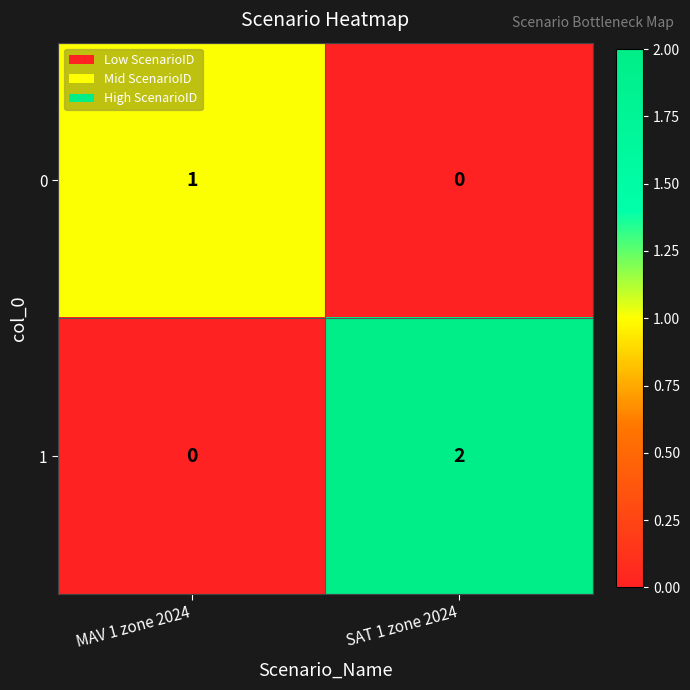

Reading right to left, list all the values displayed in this chart.

0: 0	1
1: 2	0